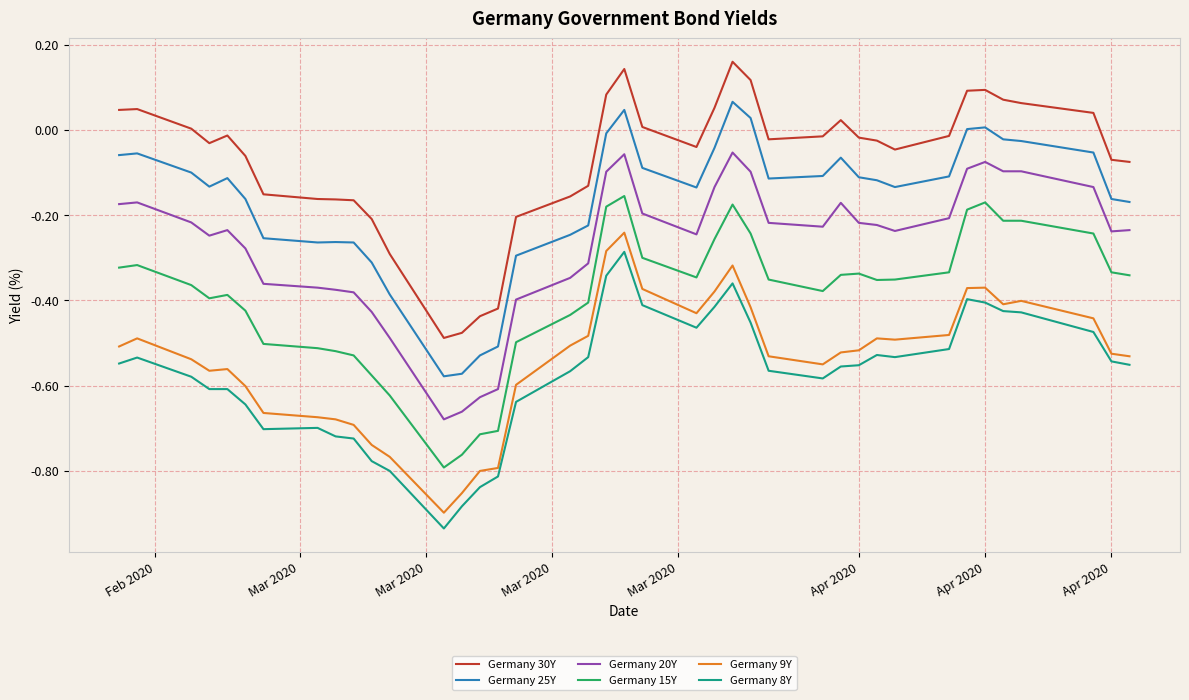

Which series has the largest total across all categories?

Germany 30Y